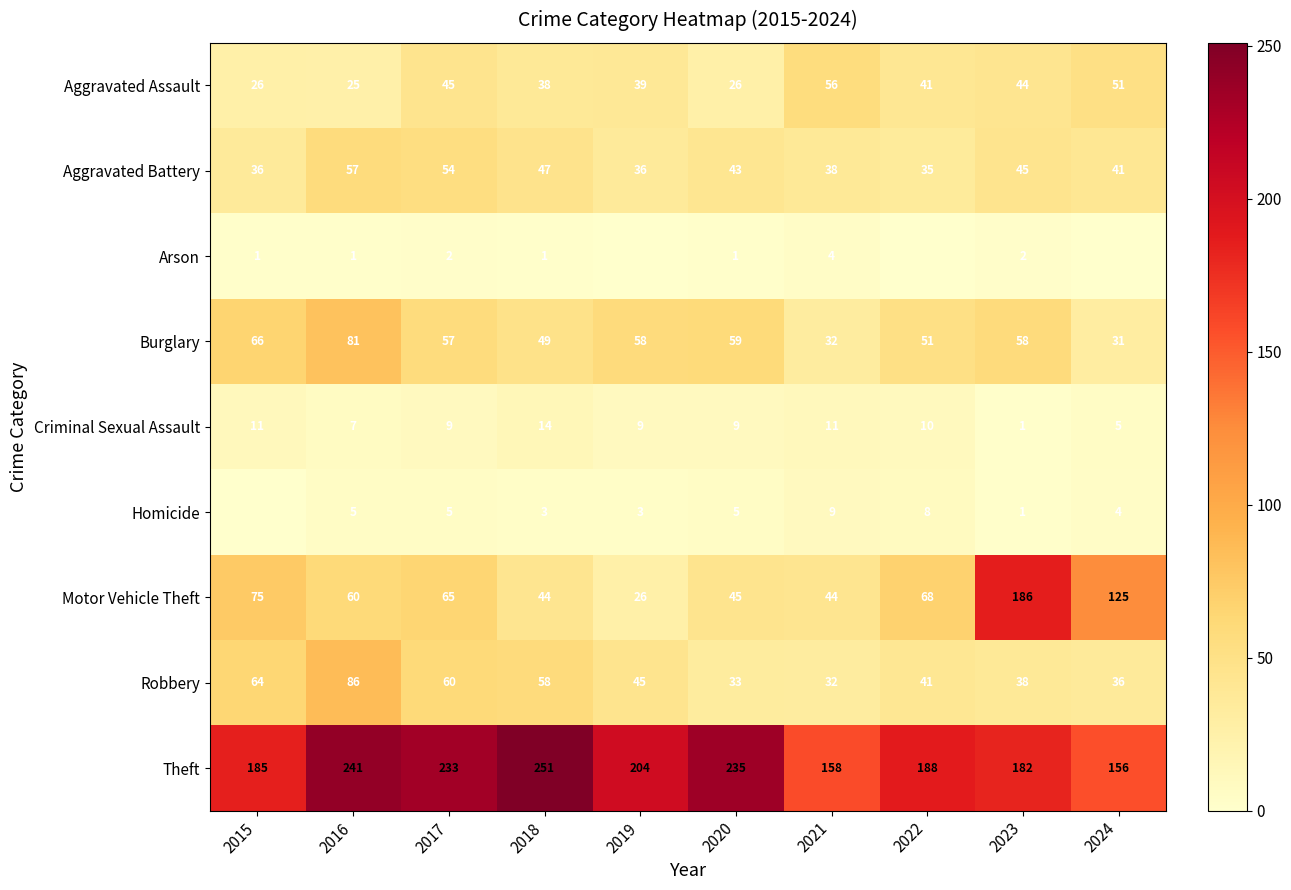

True or false: Aggravated Assault has a value of 26 at 2015.

True